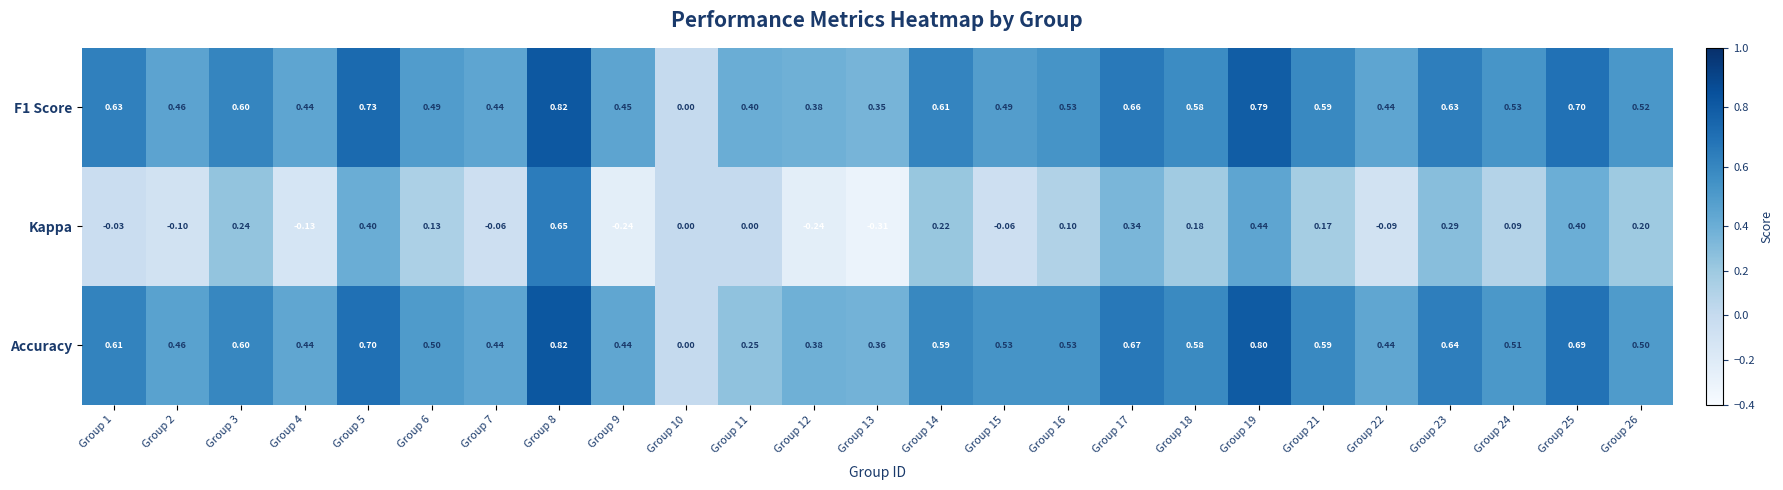

How many distinct data groups are displayed?

3